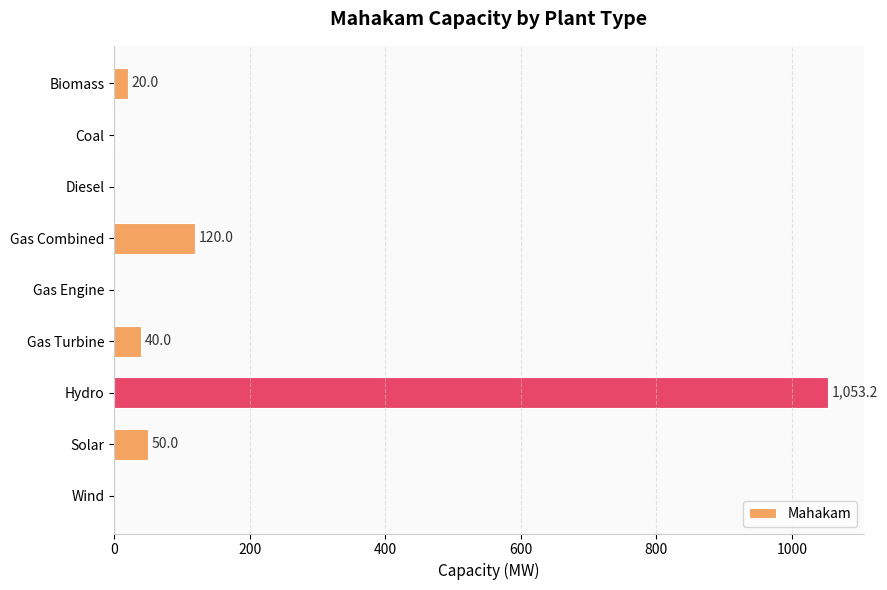

At which label is the value closest to 526?

Gas Combined